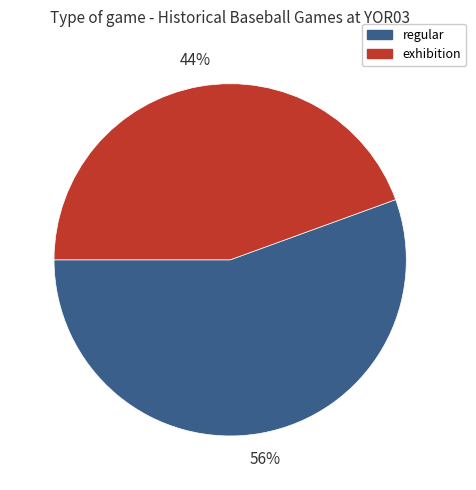

To the nearest percent, what percentage of the pie is regular?

56%